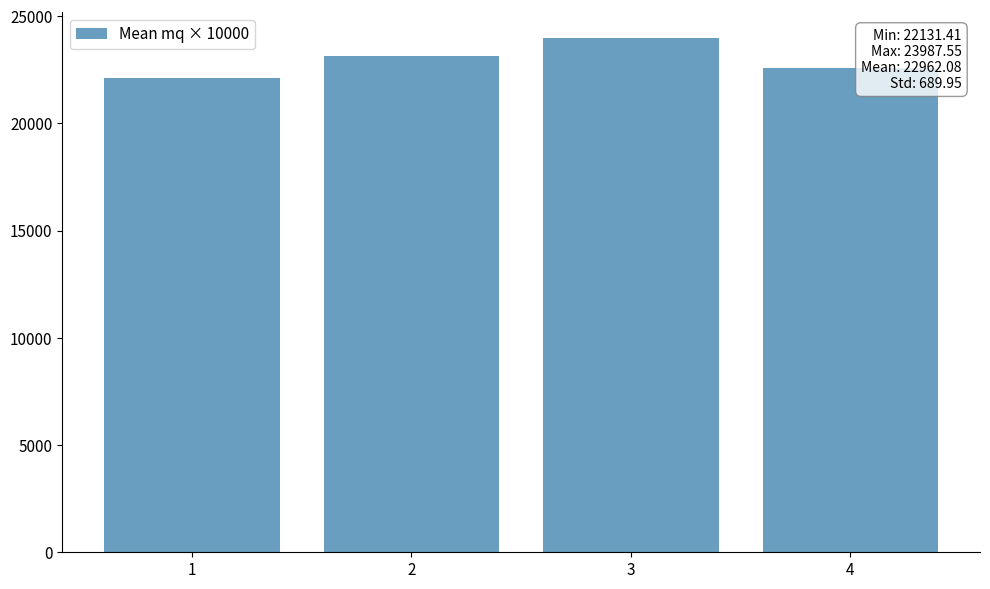

Approximately how many times larger is the value at 2 compared to 3?

1.0